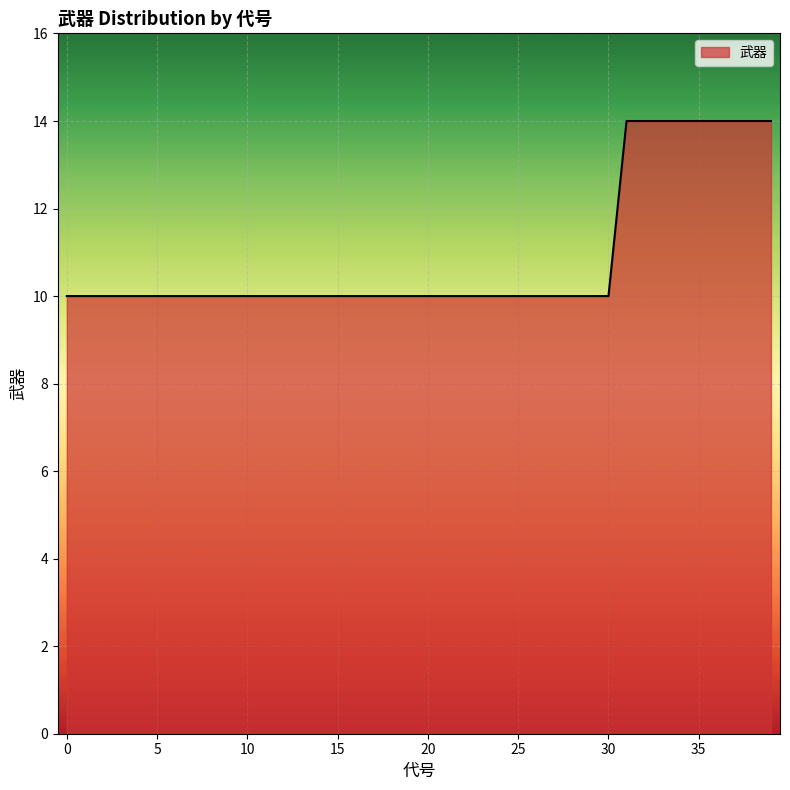

What is the smallest value displayed?

10